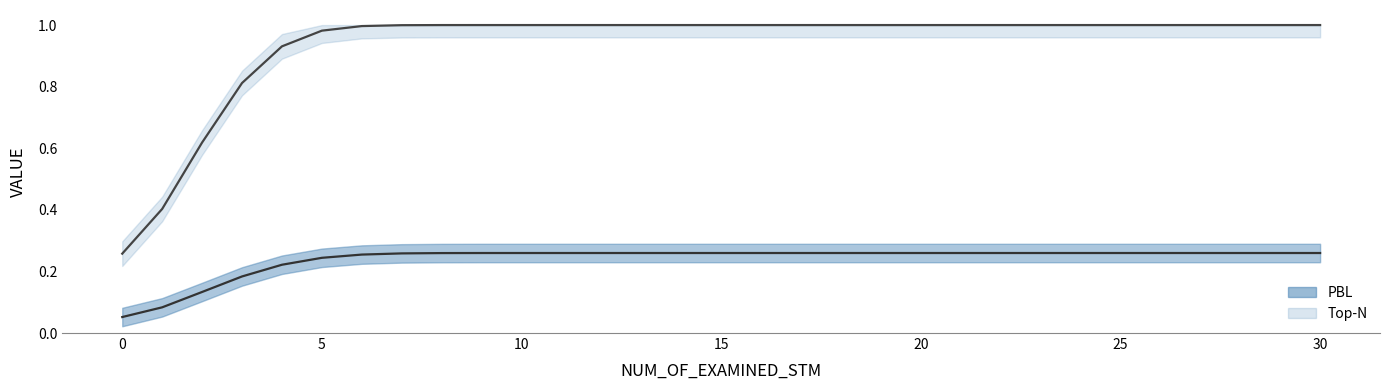

Rank the series at 25 from highest to lowest value.

Top-N, PBL